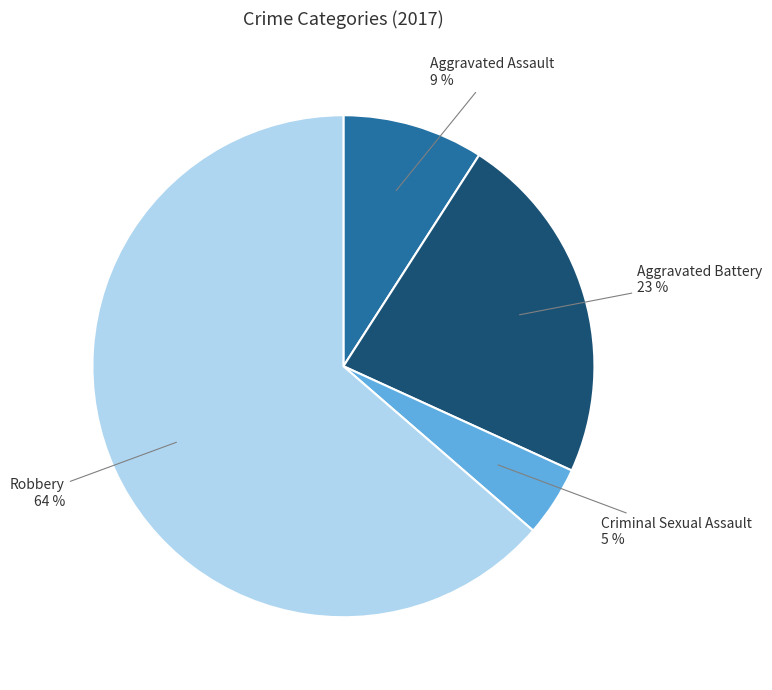

Rank the categories by value from lowest to highest.

Criminal Sexual Assault, Aggravated Assault, Aggravated Battery, Robbery